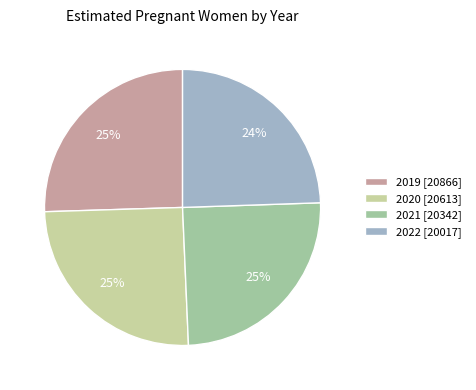

Combined, do 2022 [20017] and 2019 [20866] account for over 50%?

No